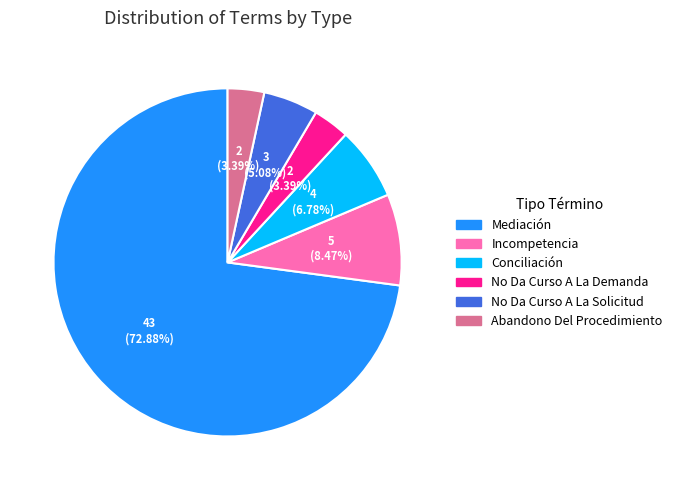

What percentage is the Abandono Del Procedimiento slice, to the nearest percent?

3%